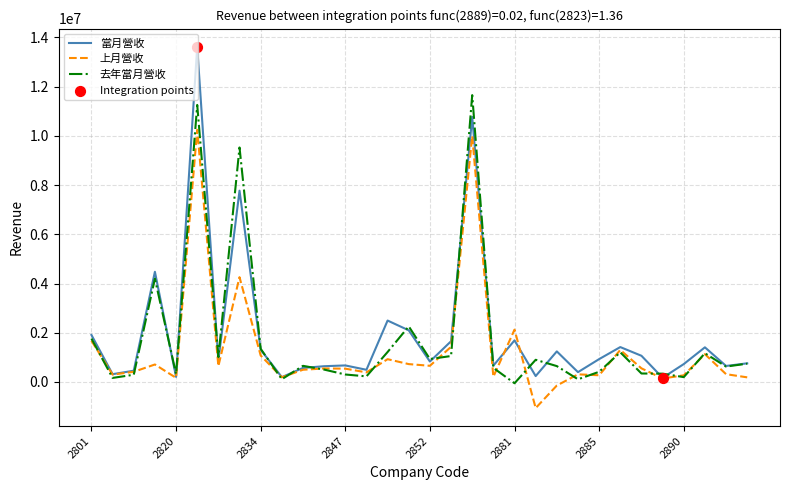

Which series has the largest range (max minus min)?

當月營收